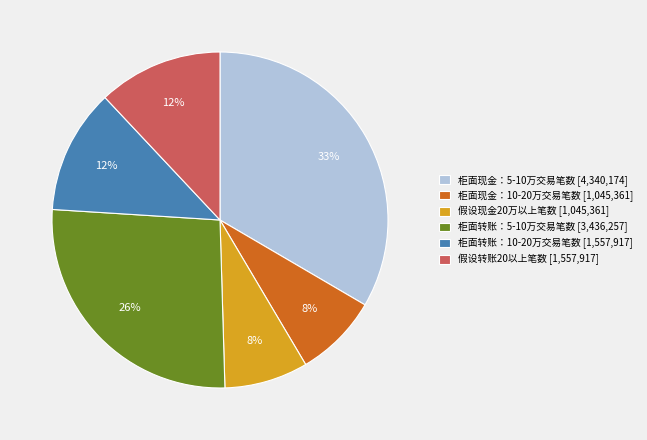

Do 柜面转账：10-20万交易笔数 and 柜面现金：10-20万交易笔数 together represent more than half of the pie?

No